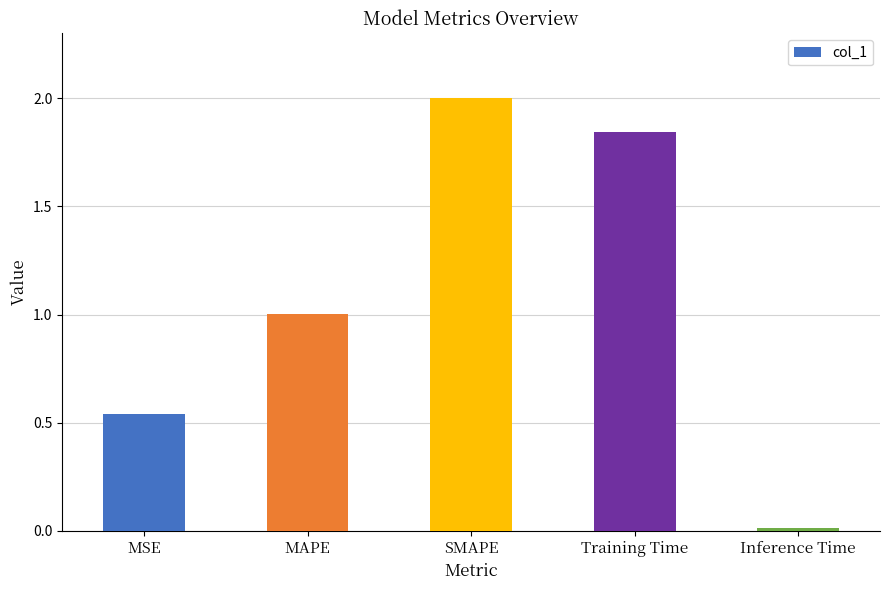

What is the label of the 1st bar from the left?

MSE